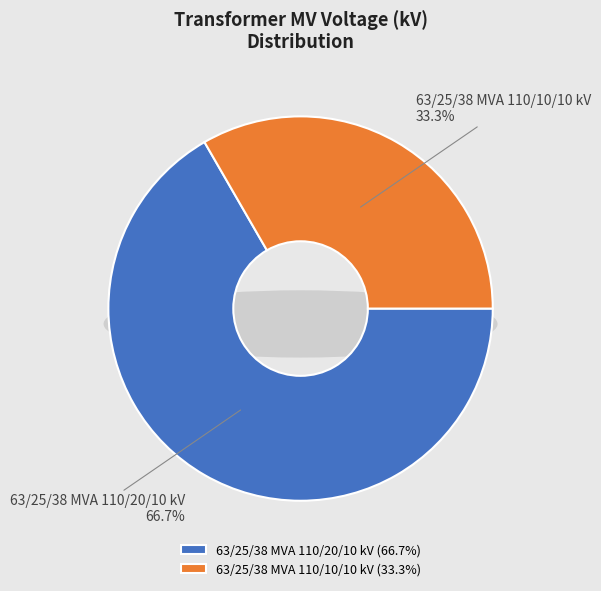

What is the ratio of the value at 63/25/38 MVA 110/10/10 kV to the value at 63/25/38 MVA 110/20/10 kV?

0.5